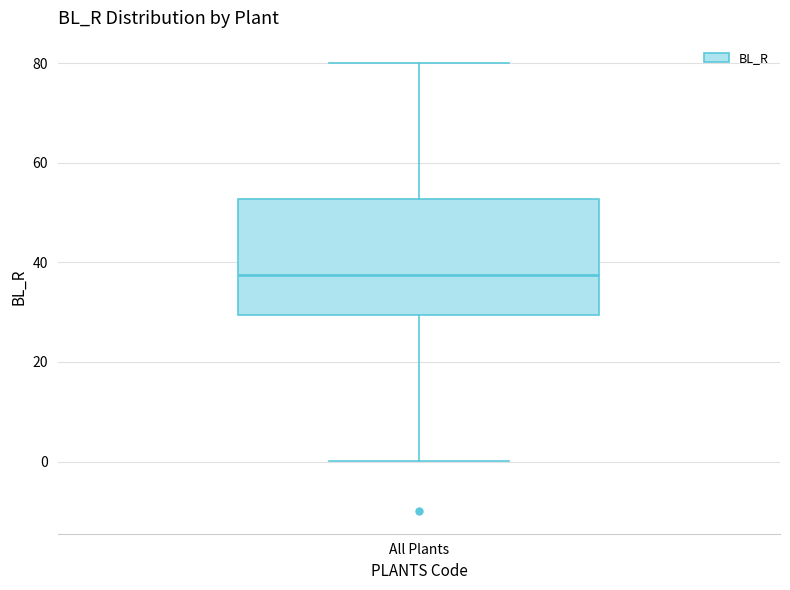

Where does the median line of the box for All Plants sit on the y-axis? The values are not printed on the chart, so give them approximately, as read against the axis.

38